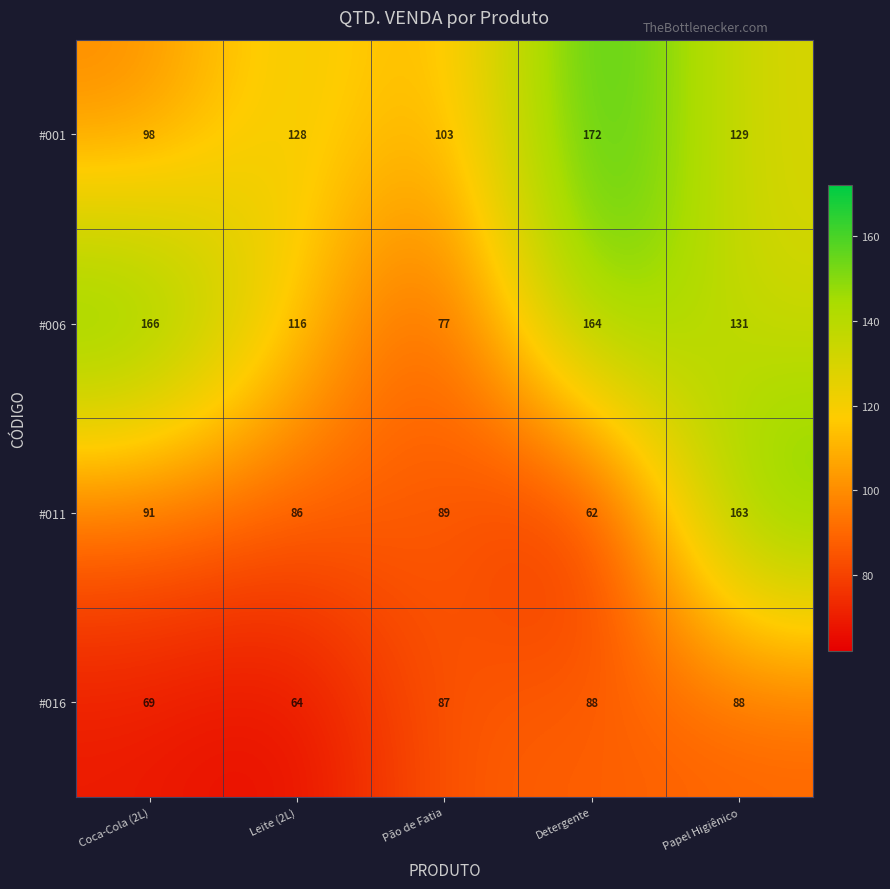

Count the number of data series in this chart.

4